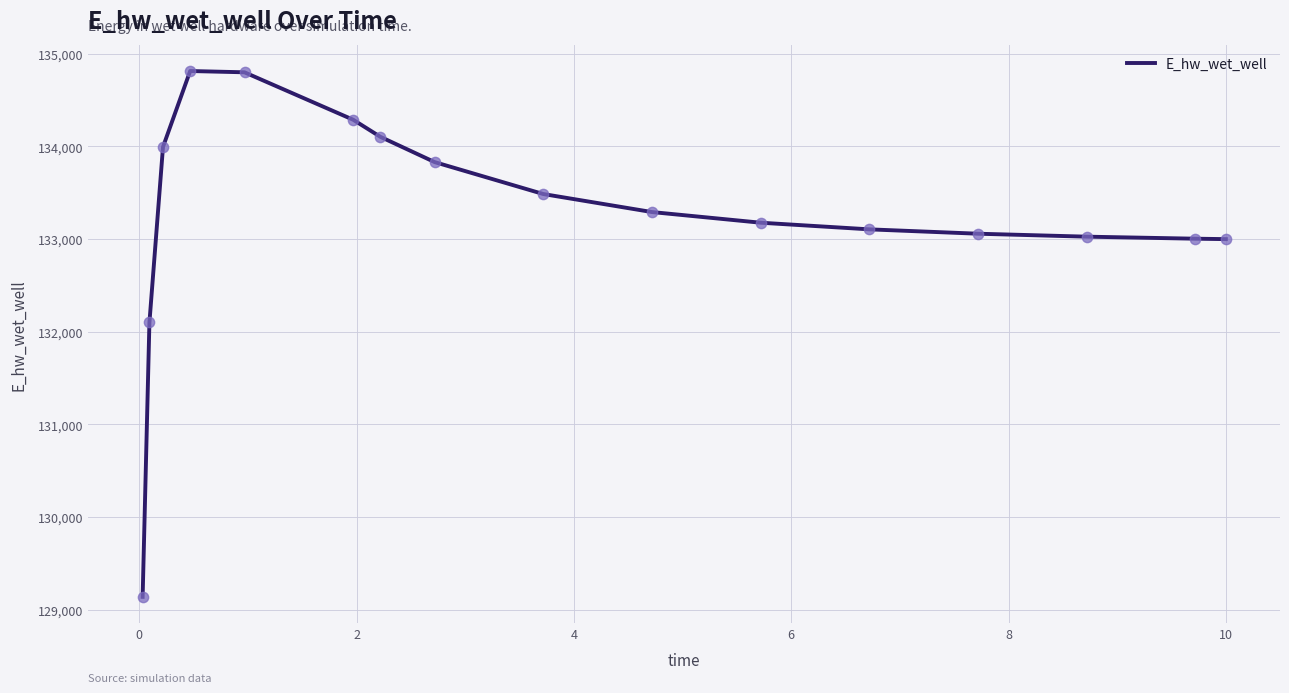

What is the greatest value displayed?

134813.6